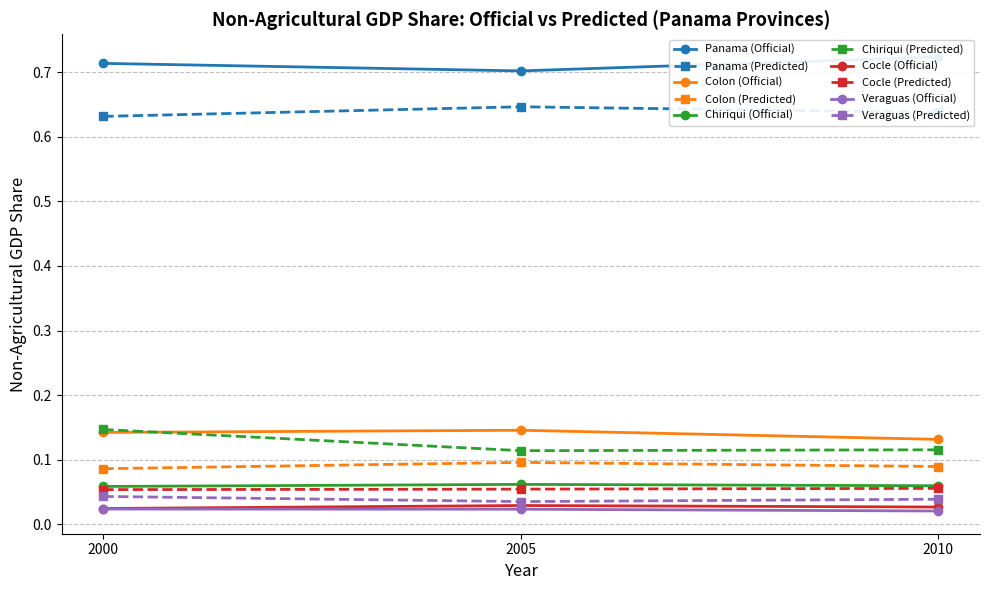

How many Colon (Predicted) values are between 0 and 1?

3